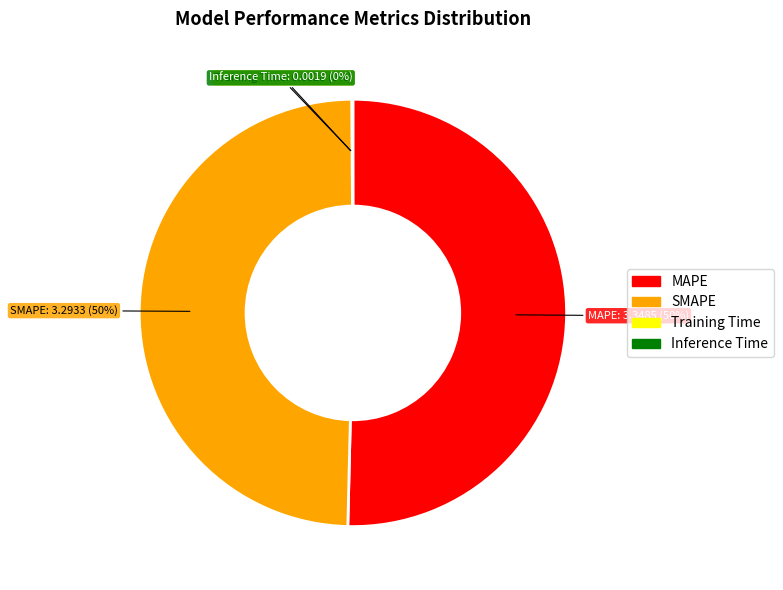

To the nearest percent, what portion does SMAPE represent?

50%